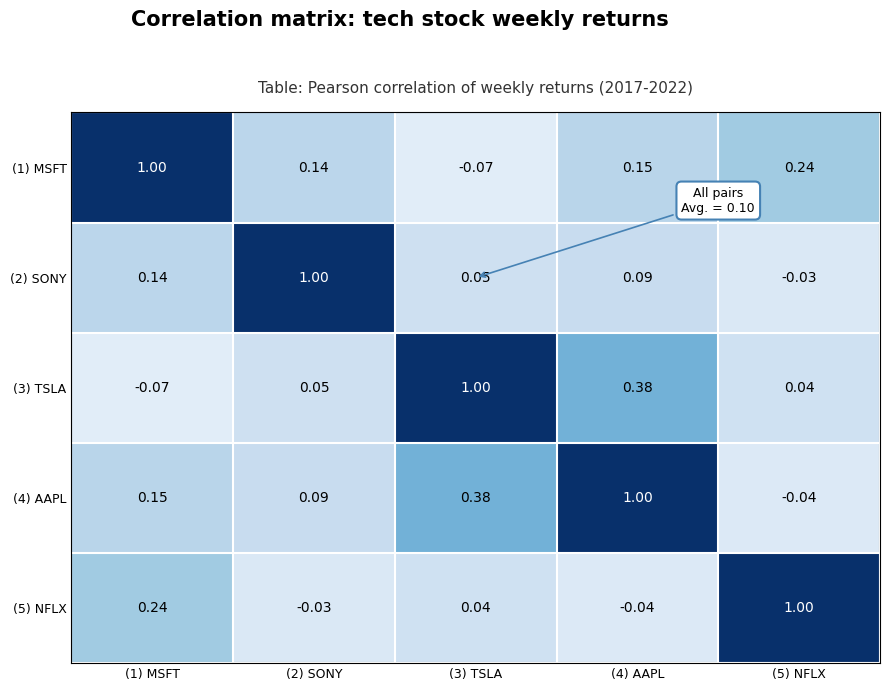

Which has a higher value, (4) AAPL or (5) NFLX?

(5) NFLX